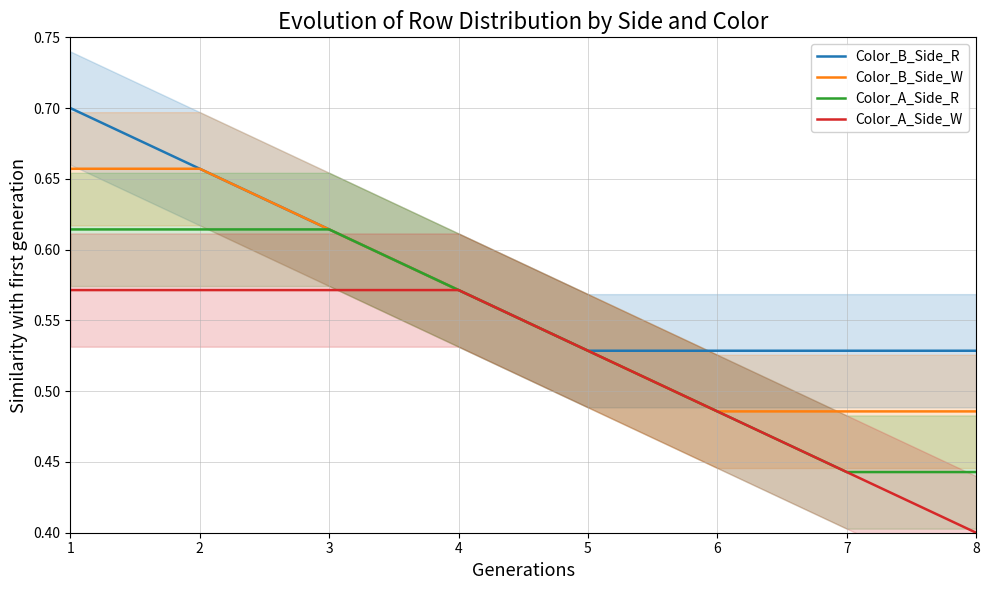

Which series changed the most between 3 and 7?

Color_A_Side_R